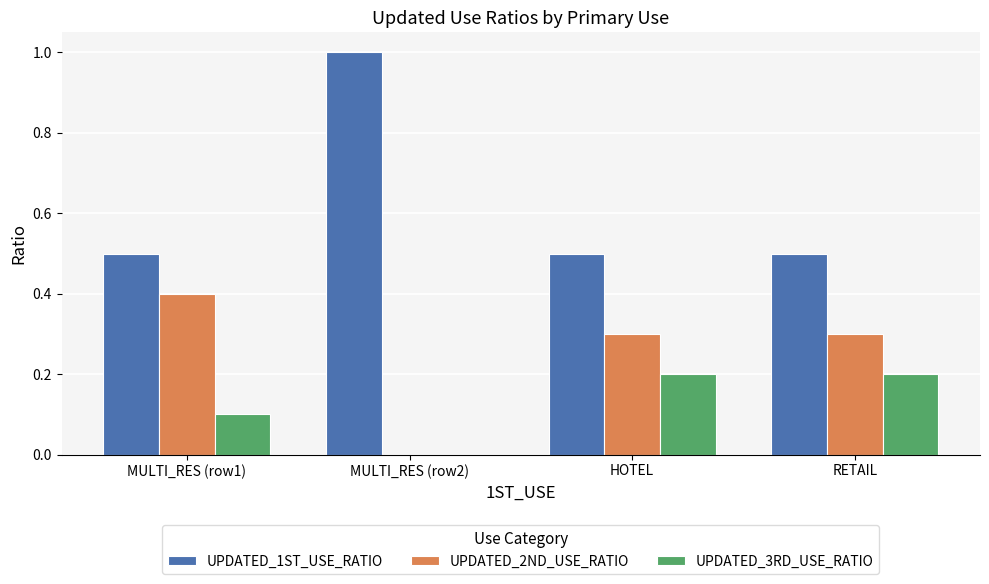

Are the bars horizontal?

No